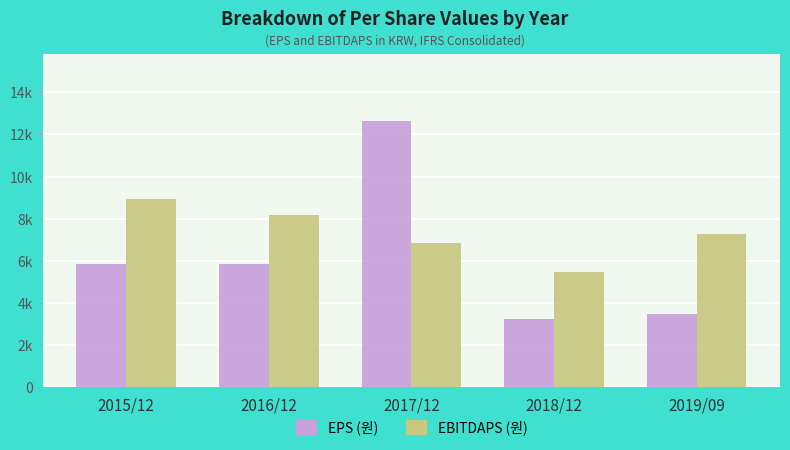

Does the chart contain stacked bars?

No